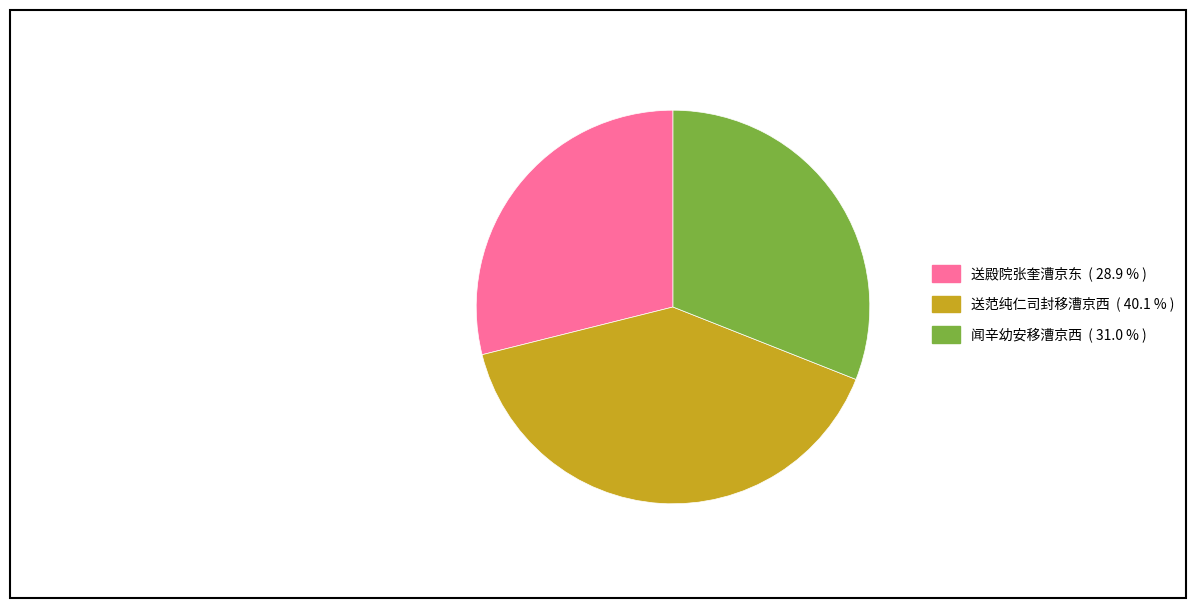

Which slice is the smallest?

送殿院张奎漕京东 ( 28.9 % )